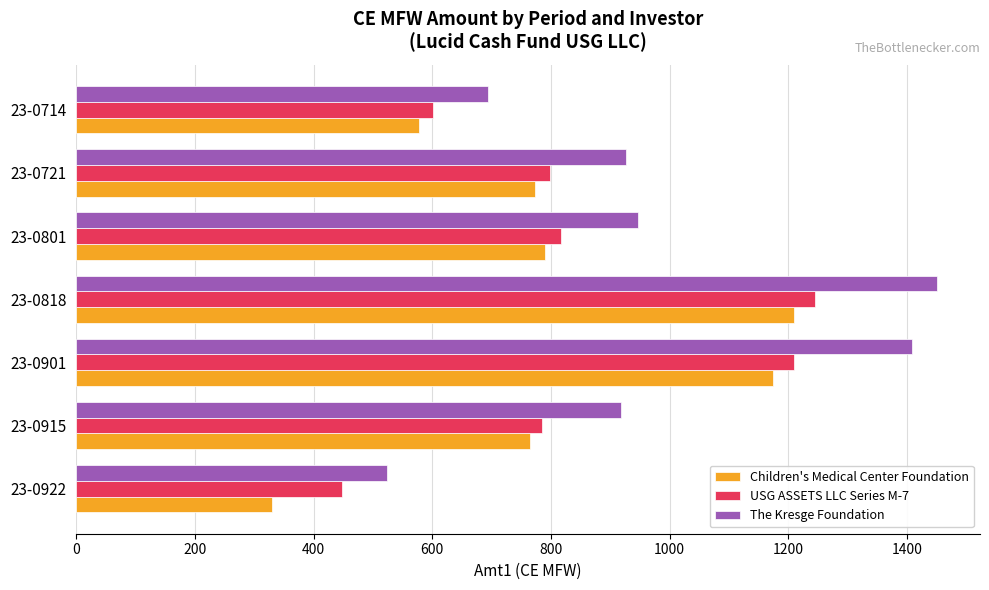

How many series are shown in this chart?

3